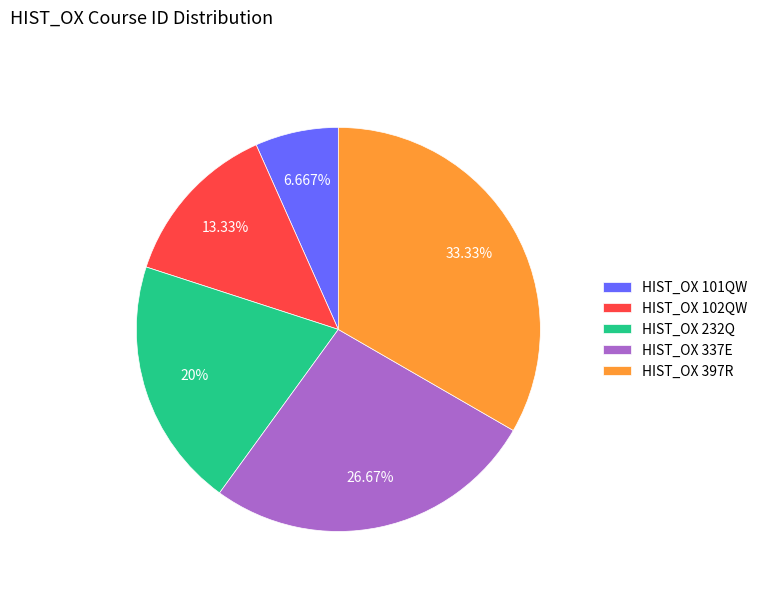

Does HIST_OX 397R represent more than half of the total?

No